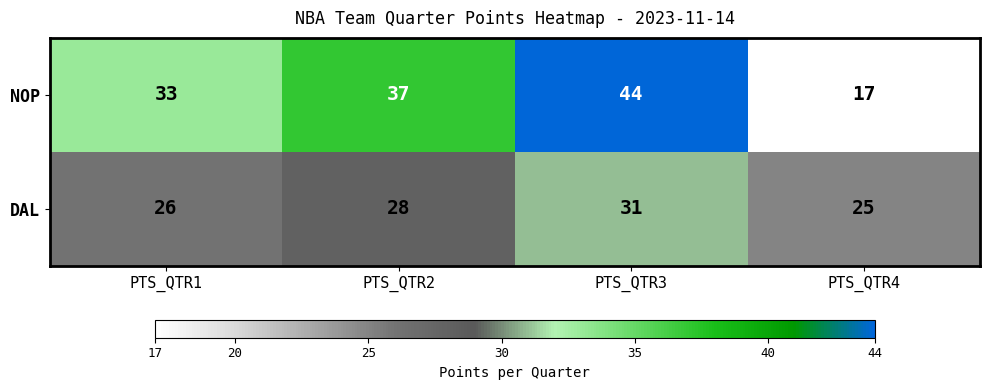

Reading right to left, what are all the values shown in this chart?

NOP: PTS_QTR4=17	PTS_QTR3=44	PTS_QTR2=37	PTS_QTR1=33
DAL: PTS_QTR4=25	PTS_QTR3=31	PTS_QTR2=28	PTS_QTR1=26